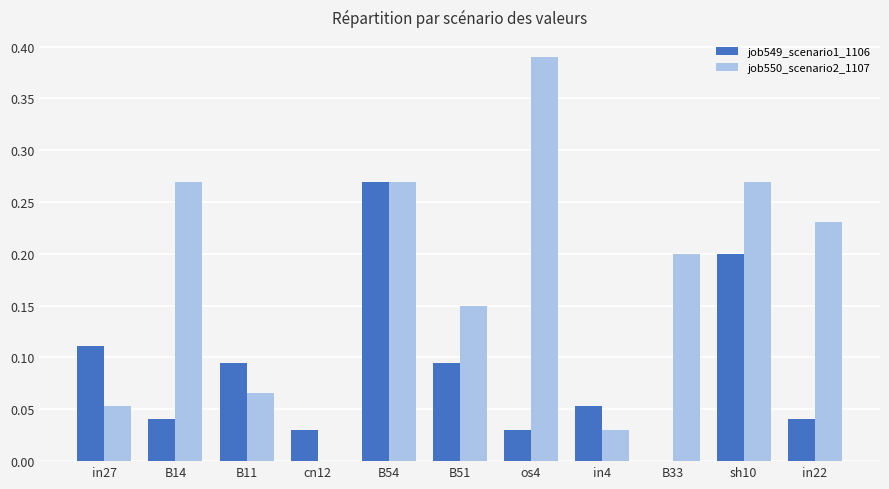

True or false: job550_scenario2_1107 has a value of 0.1 at B33.

False